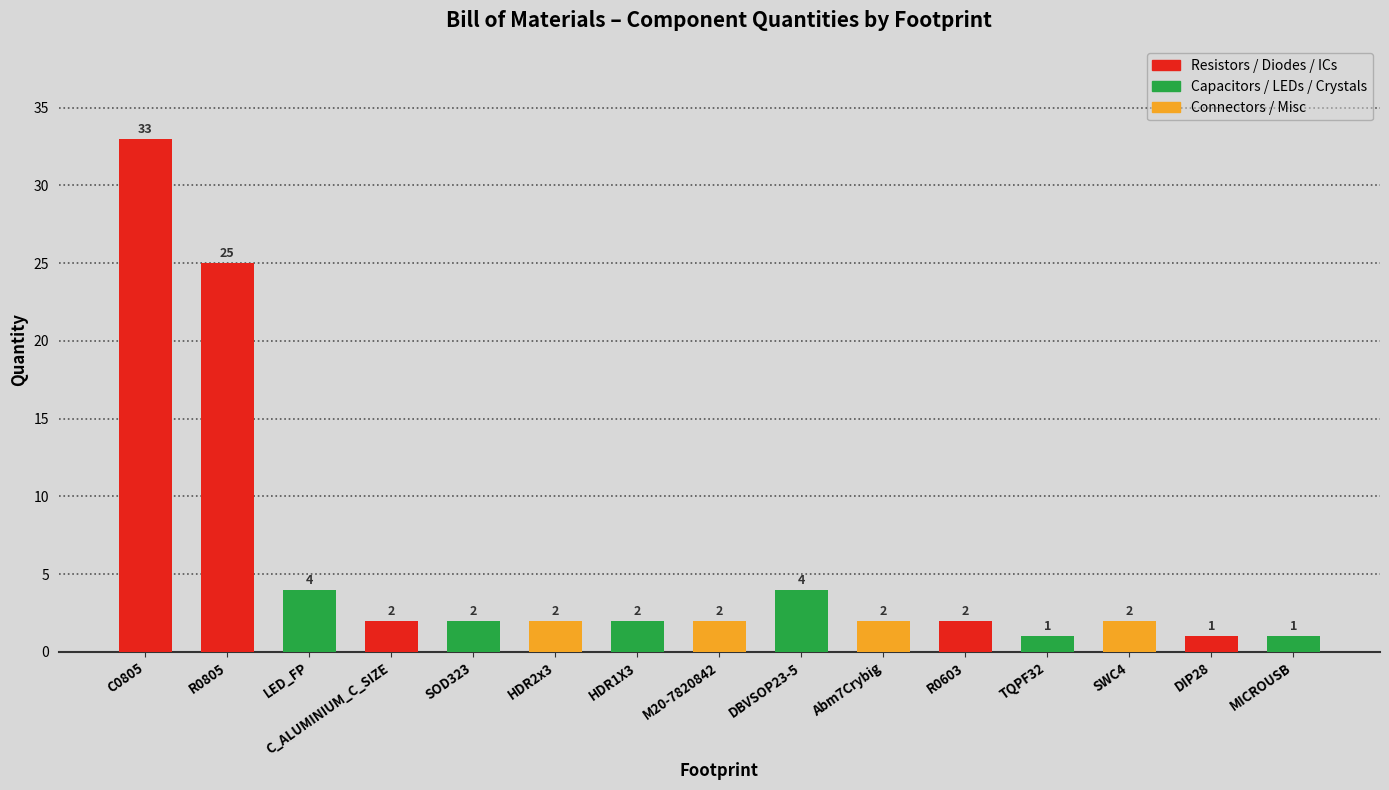

True or false: the data shows 2 at HDR1X3.

True